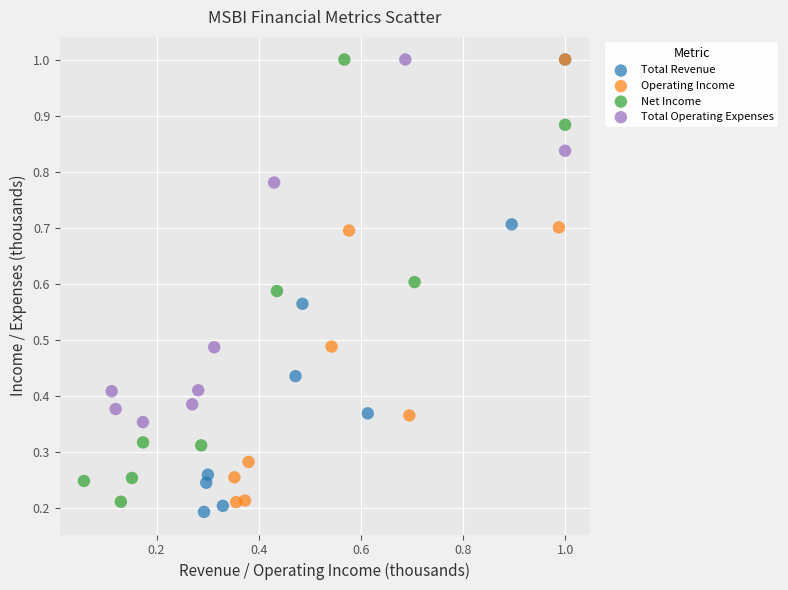

Which series contains the lowest Y value?

Total Revenue